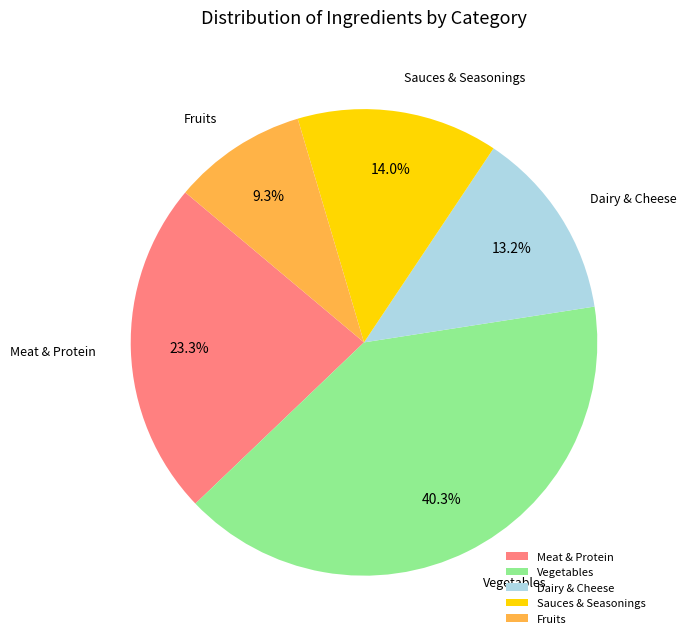

How many segments does this pie chart have?

5